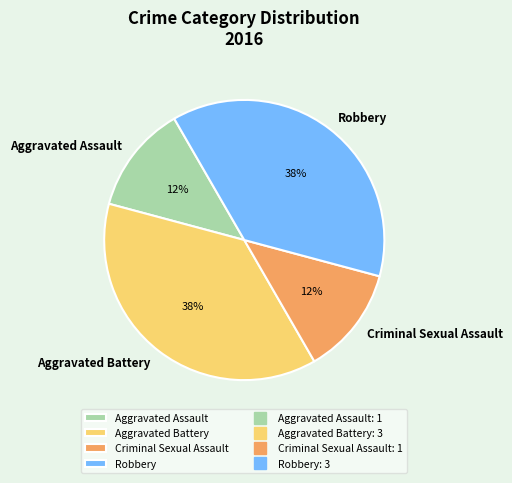

Between Aggravated Battery and Aggravated Assault, which is larger?

Aggravated Battery